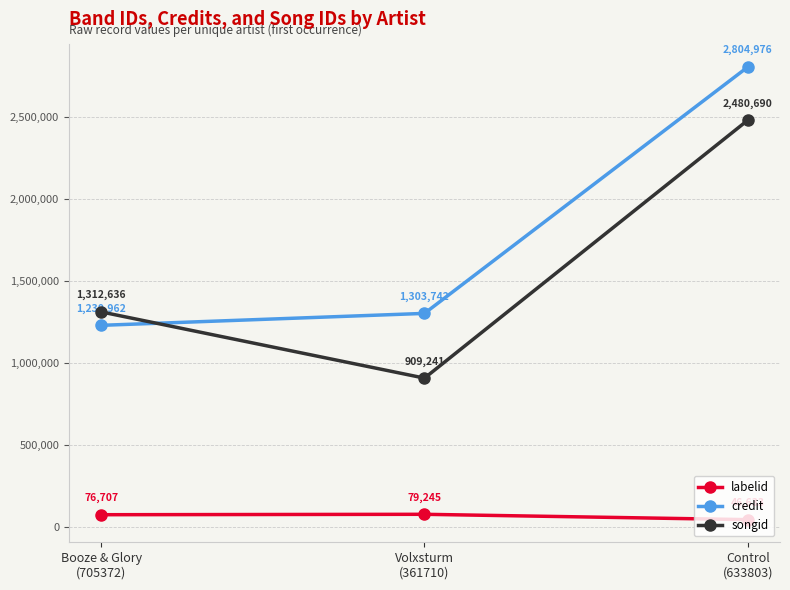

Which series changed the most between Booze & Glory
(705372) and Volxsturm
(361710)?

songid